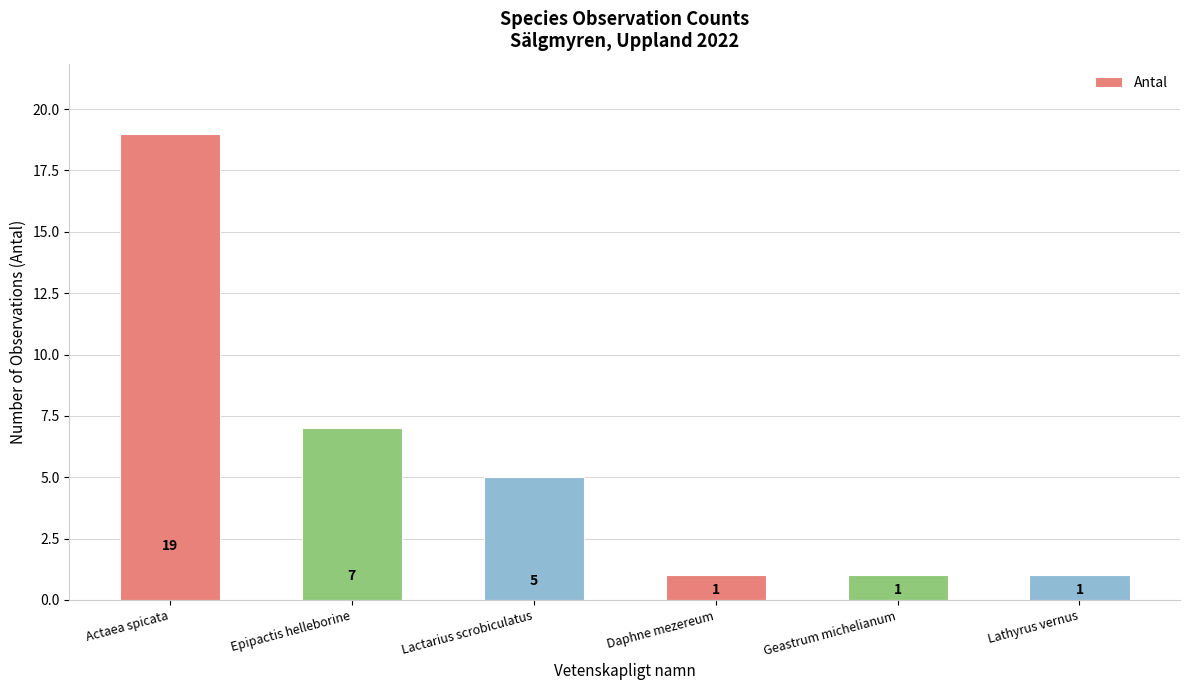

What is the label of the 5th bar from the right?

Epipactis helleborine